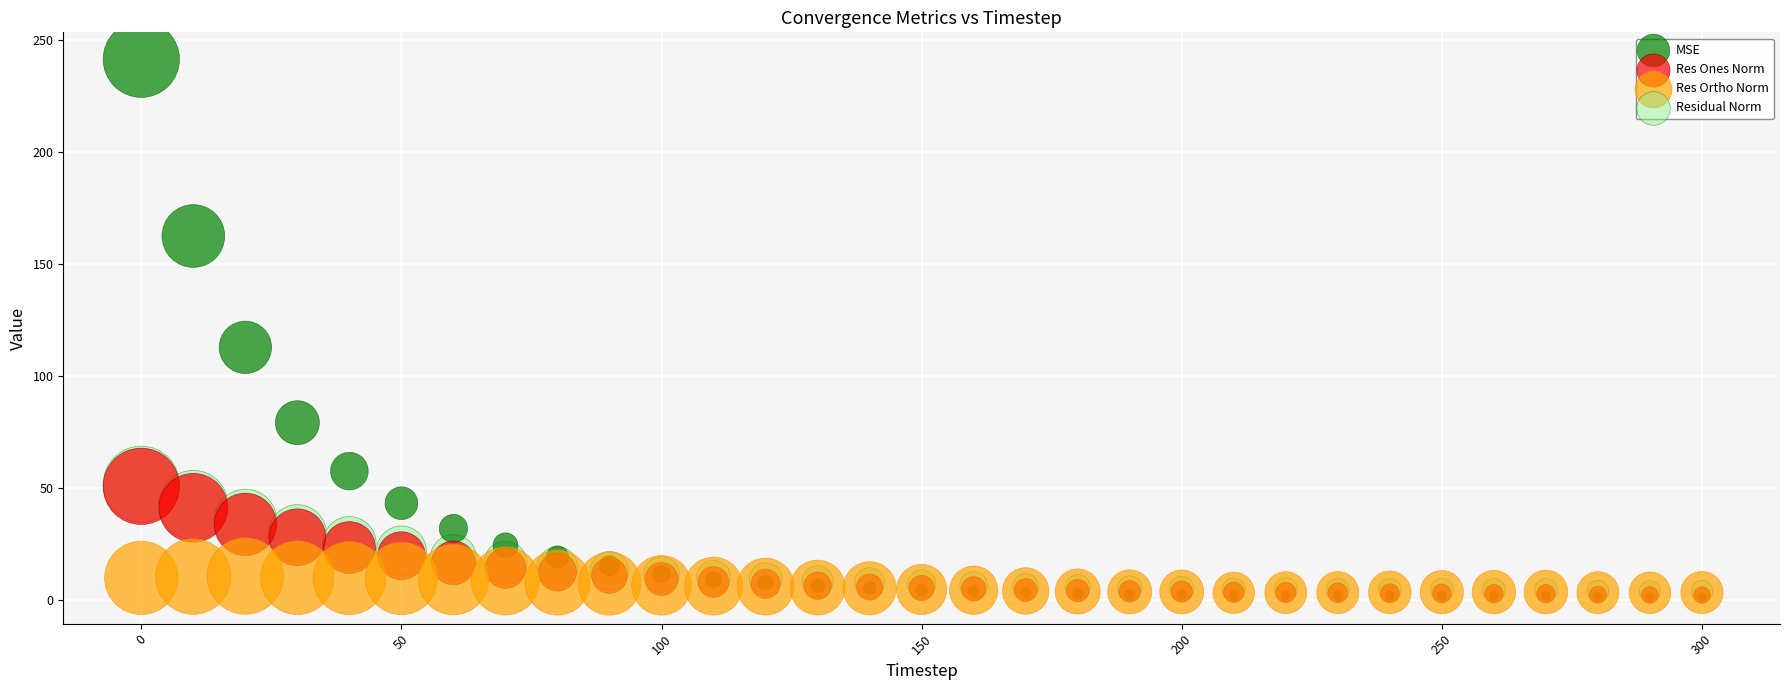

Which series has the largest Y range (max minus min)?

MSE